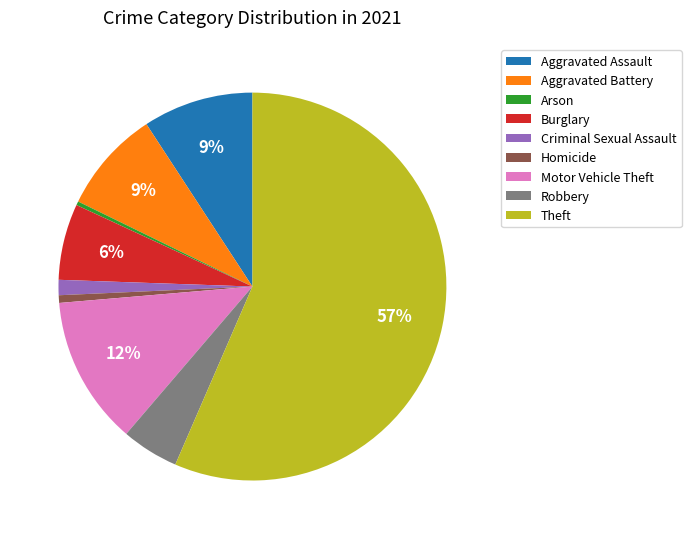

Is it true that Criminal Sexual Assault is 11% of the pie?

False